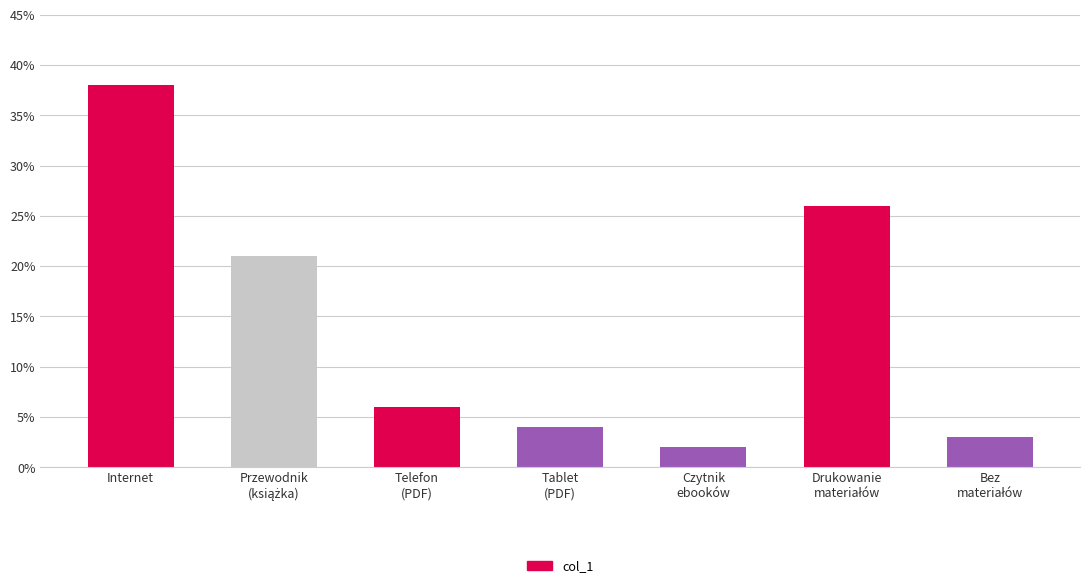

Where is the data nearest to the value 0?

Czytnik
ebooków